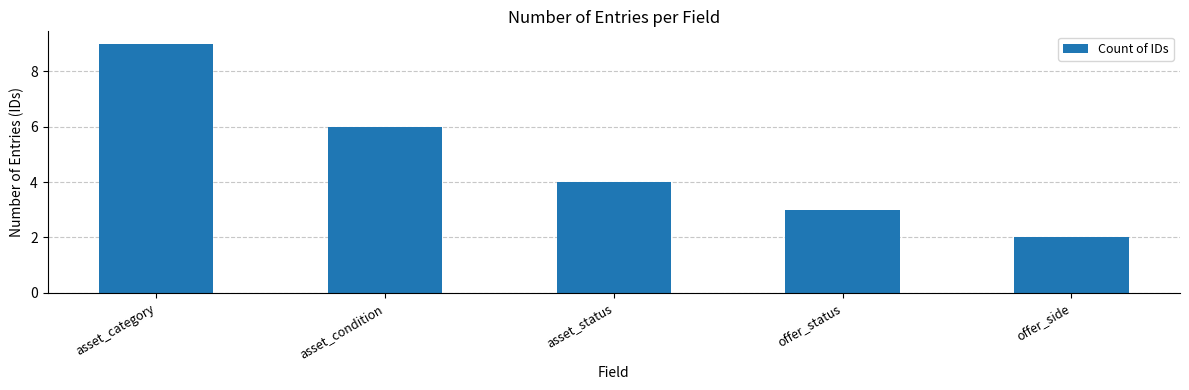

List the labels in order of value, largest first.

asset_category, asset_condition, asset_status, offer_status, offer_side